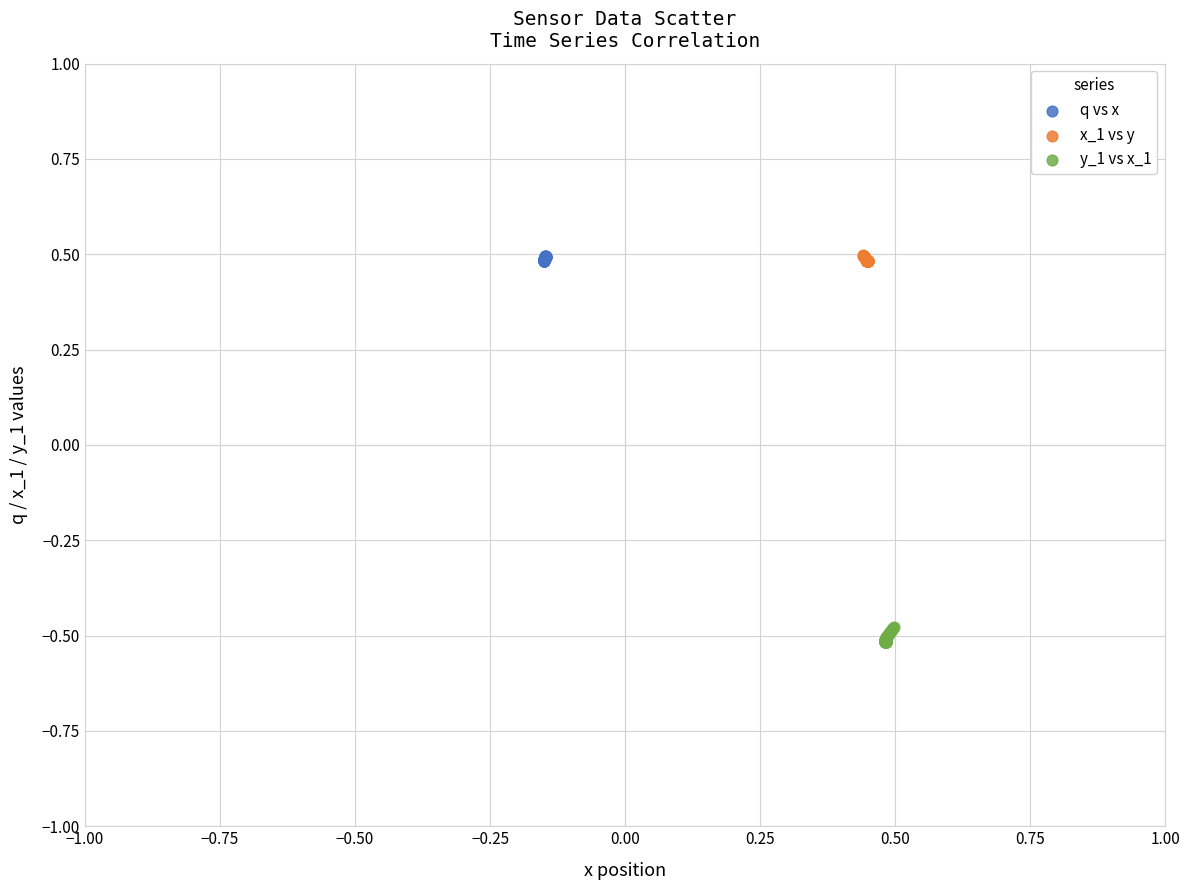

Which series reaches the minimum Y coordinate?

y_1 vs x_1